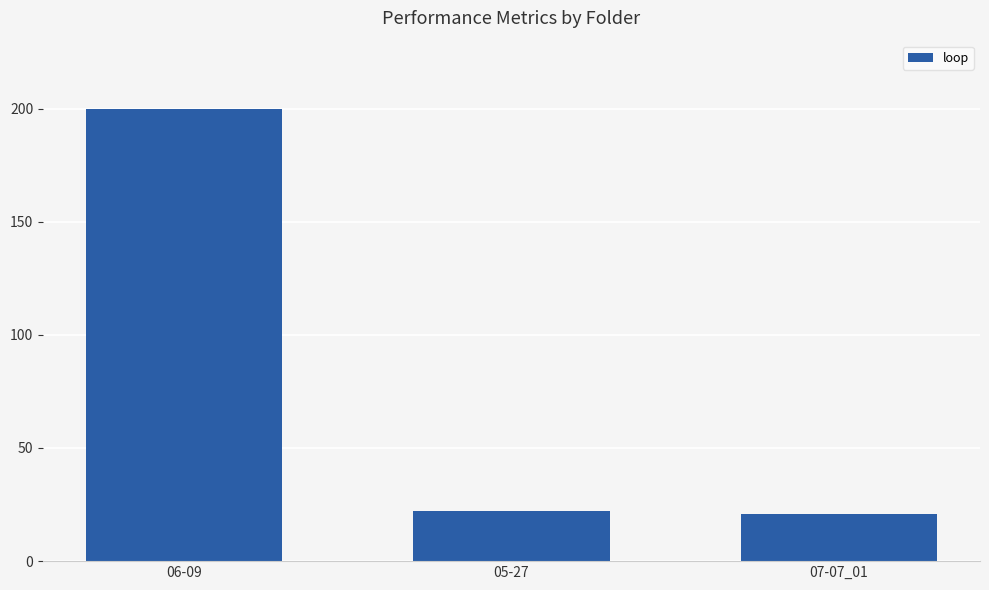

True or false: the data shows 200 at 06-09.

True